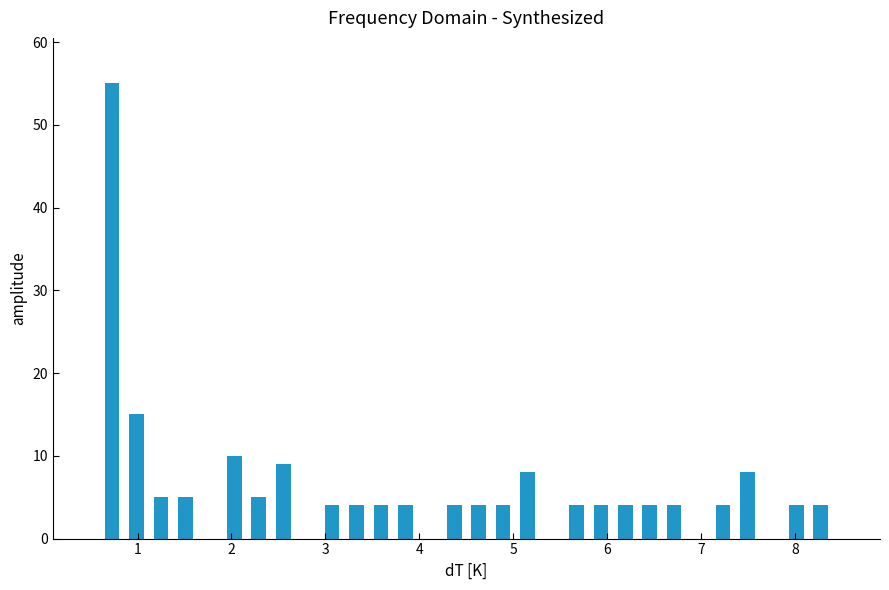

Read against the x-axis, roughly where is the centre of the tallest bar?

0.7